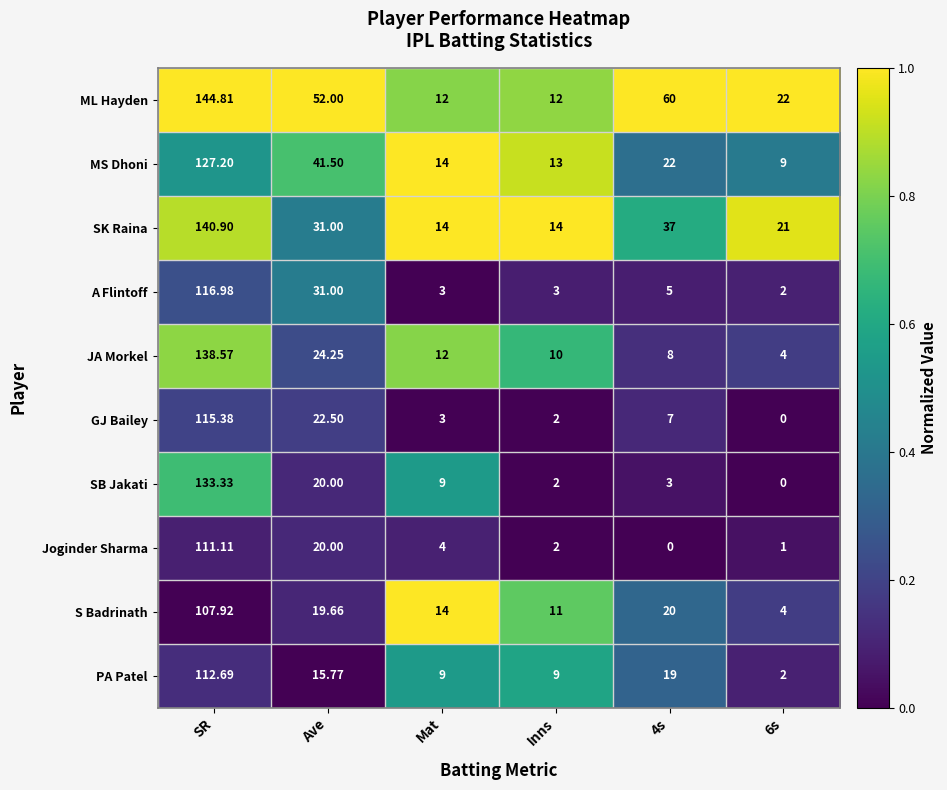

How many categories are shown in the chart?

6